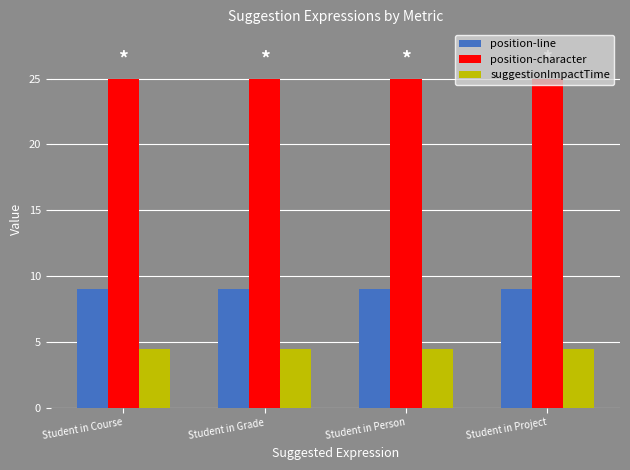

What is the spread (max minus min) of values at Student in Project?

20.5